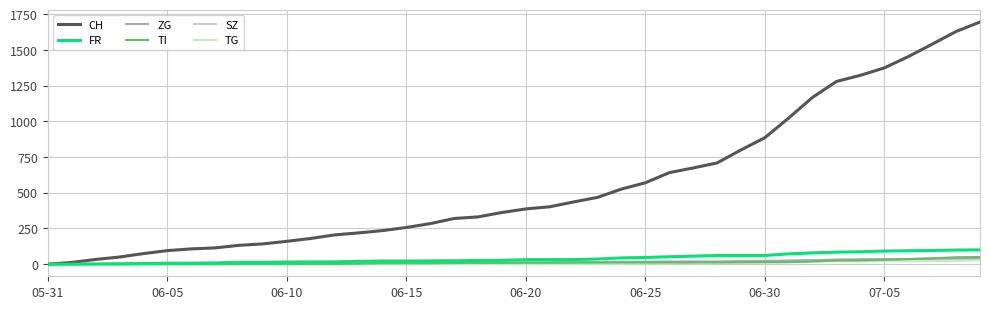

True or false: TI has more than 2 interior local peaks.

False